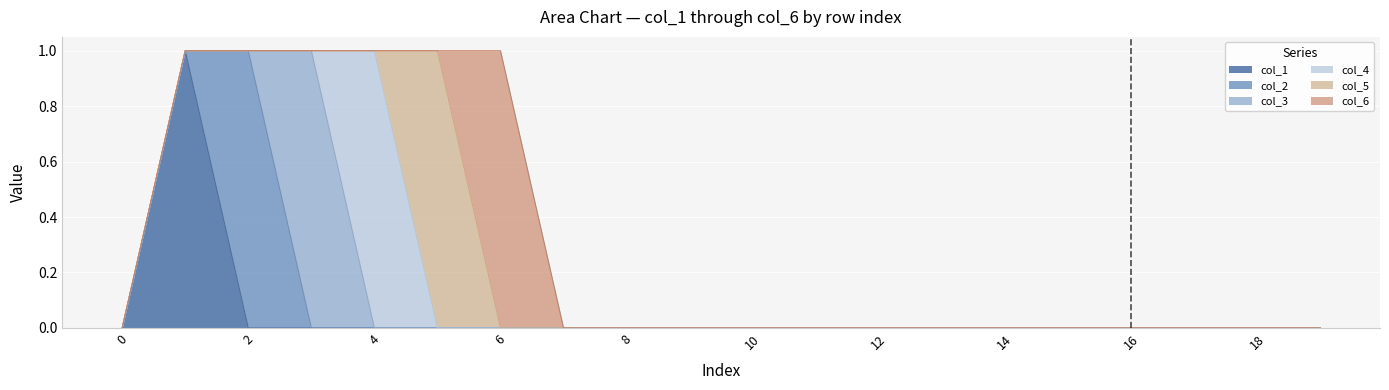

At which category does col_6 reach its first local peak?

6